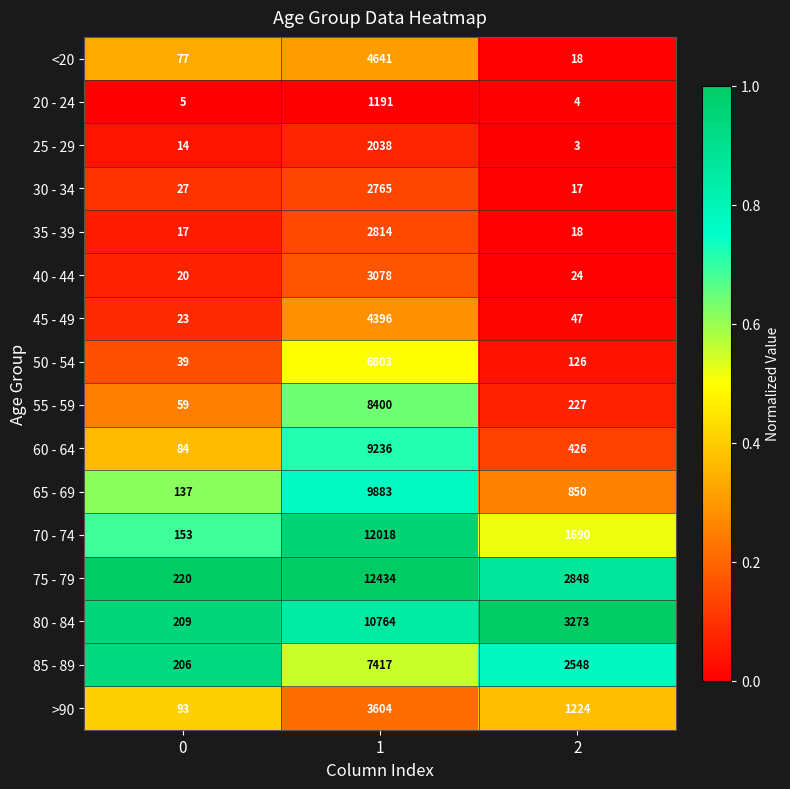

At which category is the sum across all series the highest?

1